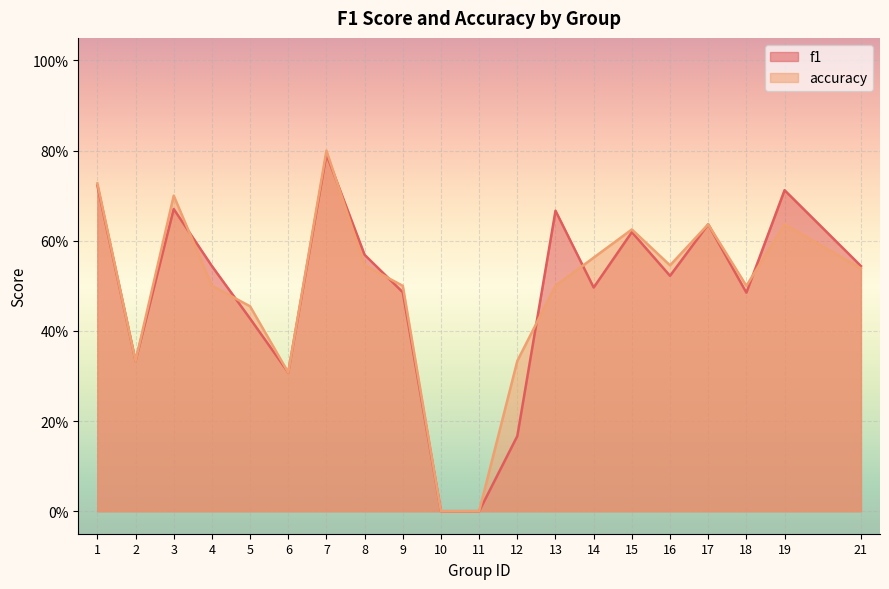

In f1, how many points are higher than both neighbors (excluding endpoints)?

6